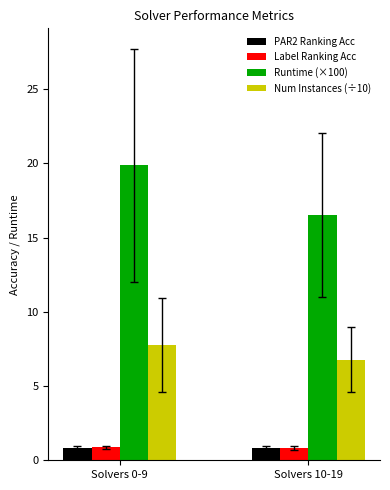

What are all the series names shown in the legend?

PAR2 Ranking Acc, Label Ranking Acc, Runtime (×100), Num Instances (÷10)